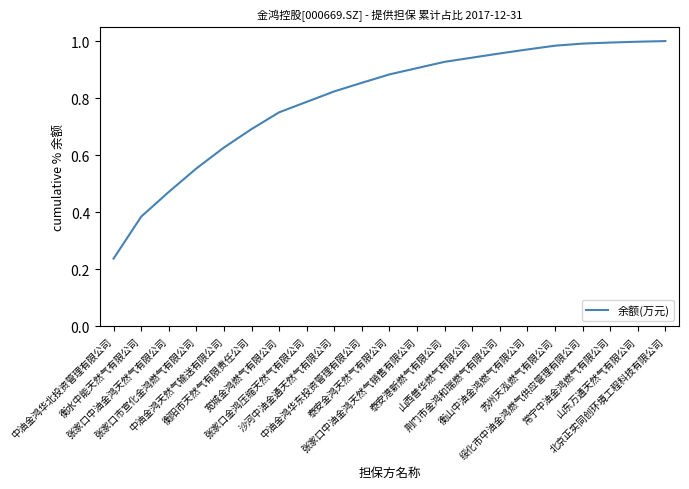

Is it true that the value at 衡山中油金鸿燃气有限公司 is 1.0?

True